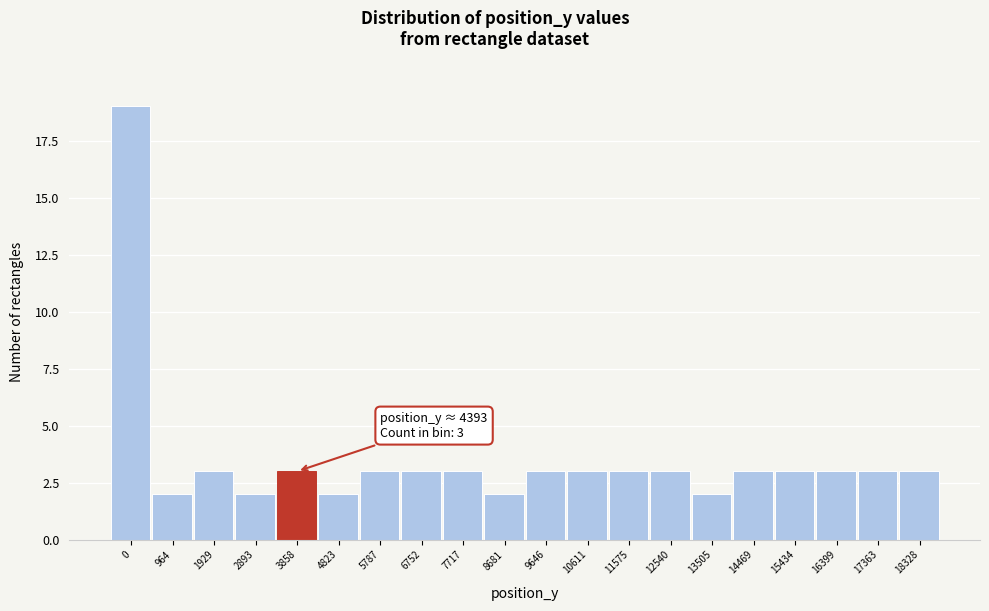

Reading right to left, transcribe all the data shown in this chart.

18328=3	17363=3	16399=3	15434=3	14469=3	13505=2	12540=3	11575=3	10611=3	9646=3	8681=2	7717=3	6752=3	5787=3	4823=2	3858=3	2893=2	1929=3	964=2	0=19